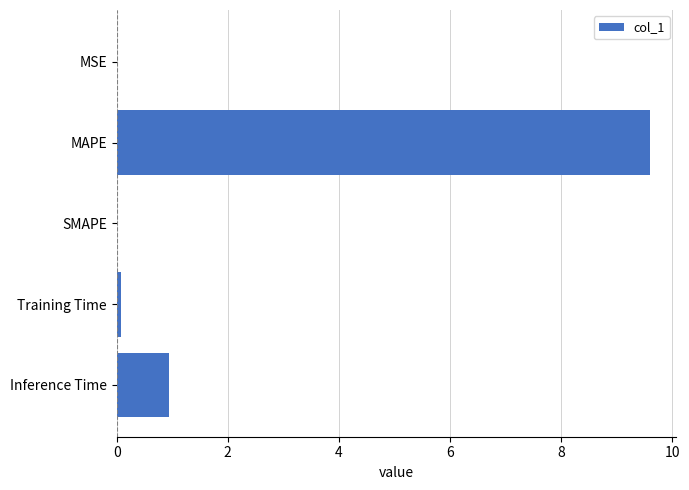

Between SMAPE and Inference Time, which is larger?

Inference Time